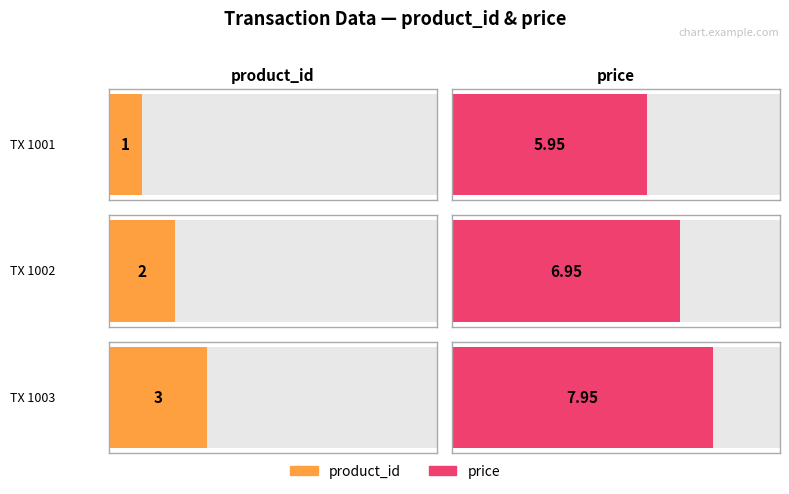

At 1003, list the series in order from largest to smallest.

price, product_id